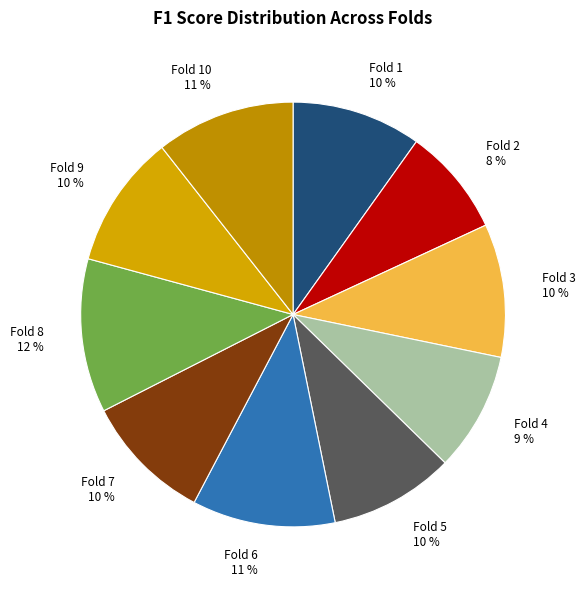

Count the number of slices in the pie.

10